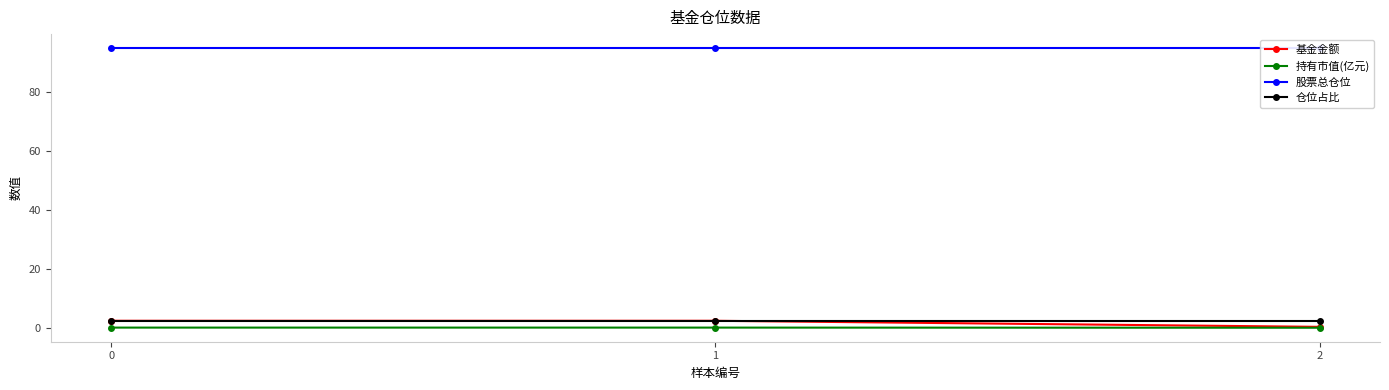

Reading left to right, transcribe all the data shown in this chart.

基金金额: 2.4	2.4	0.3
持有市值(亿元): 0.1	0.1	0.0
股票总仓位: 94.9	94.9	94.9
仓位占比: 2.3	2.3	2.3